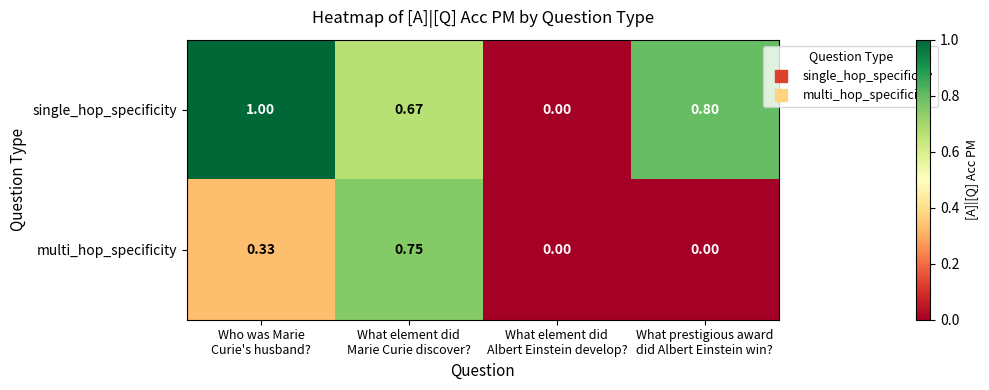

List the series in order of their peak value, lowest first.

multi_hop_specificity, single_hop_specificity